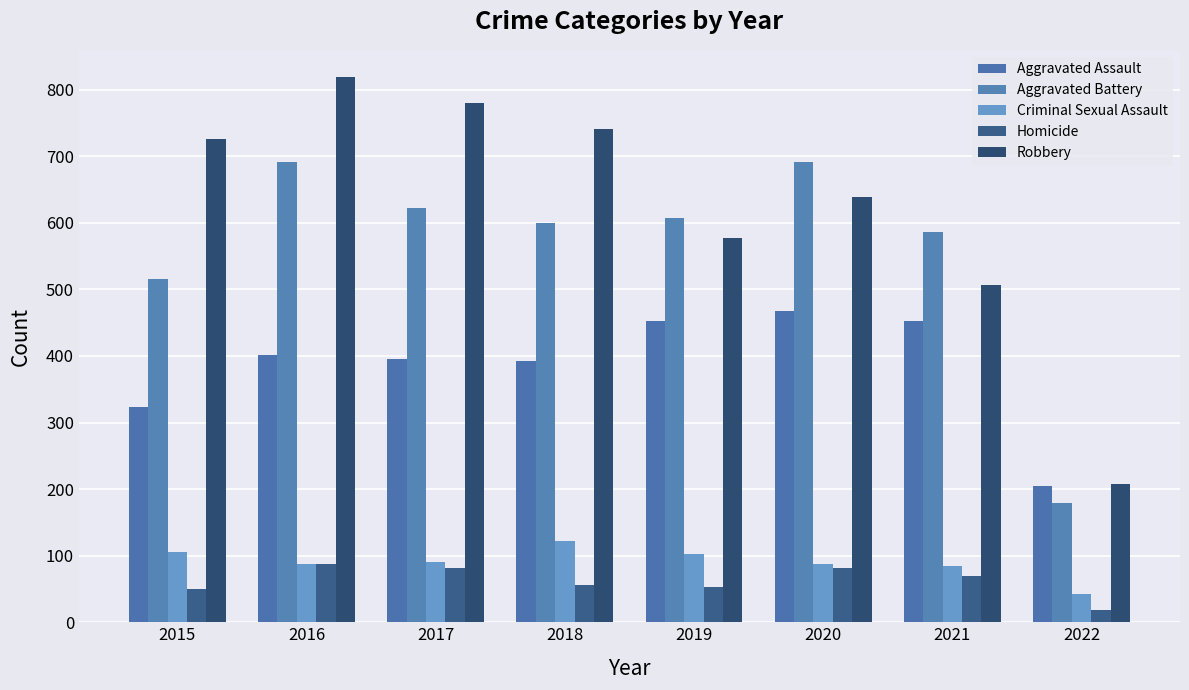

Which series has the largest total across all categories?

Robbery